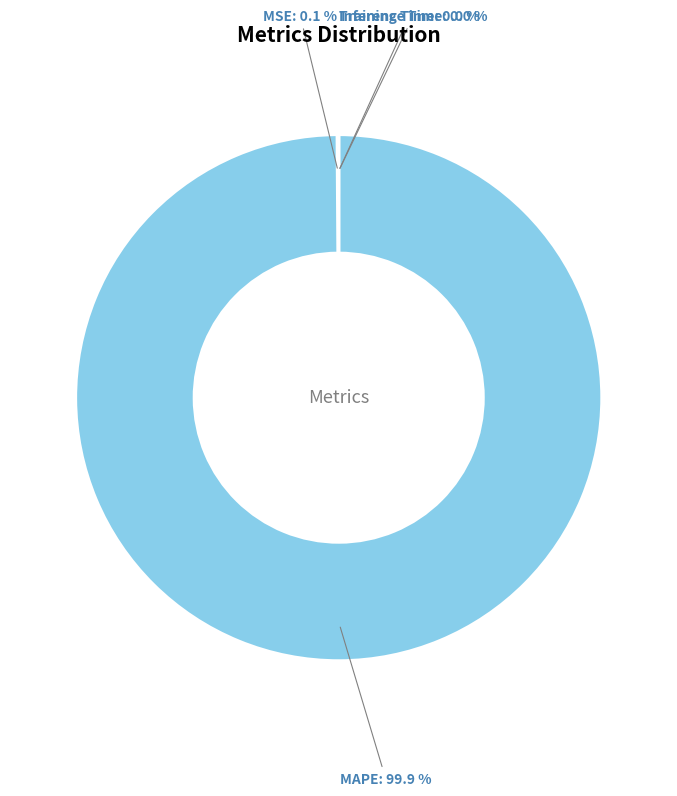

Which category has the biggest portion of the pie?

MAPE